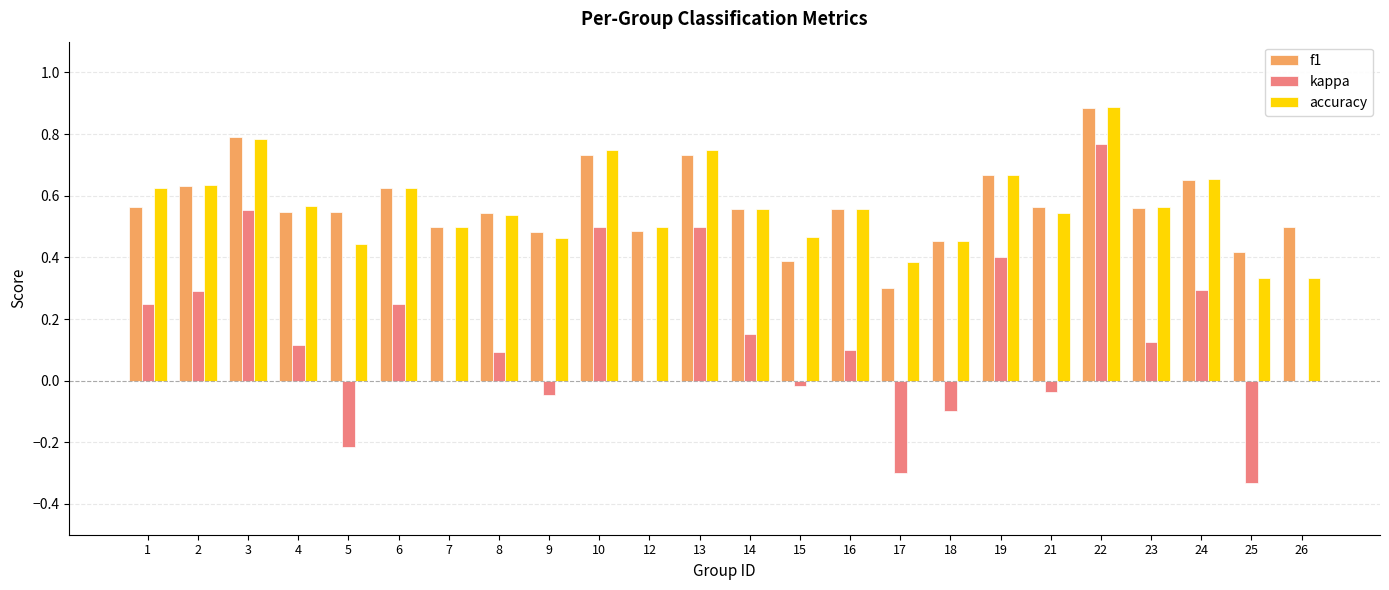

The kappa series shows -0.6 at 7. True or false?

False